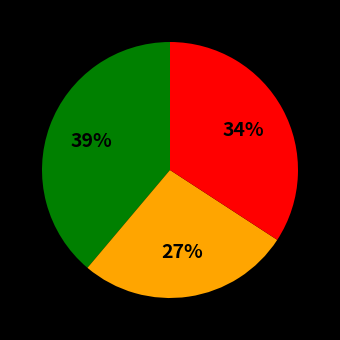

Is there a majority slice in this chart?

No